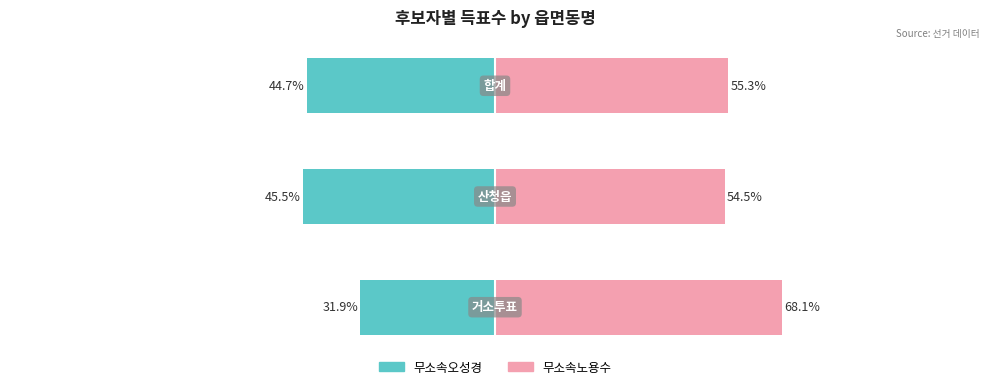

Reading left to right, what are all the values shown in this chart?

무소속오성경: 0=-31.9	1=-45.5	2=-44.7
무소속노용수: 0=68.1	1=54.5	2=55.3